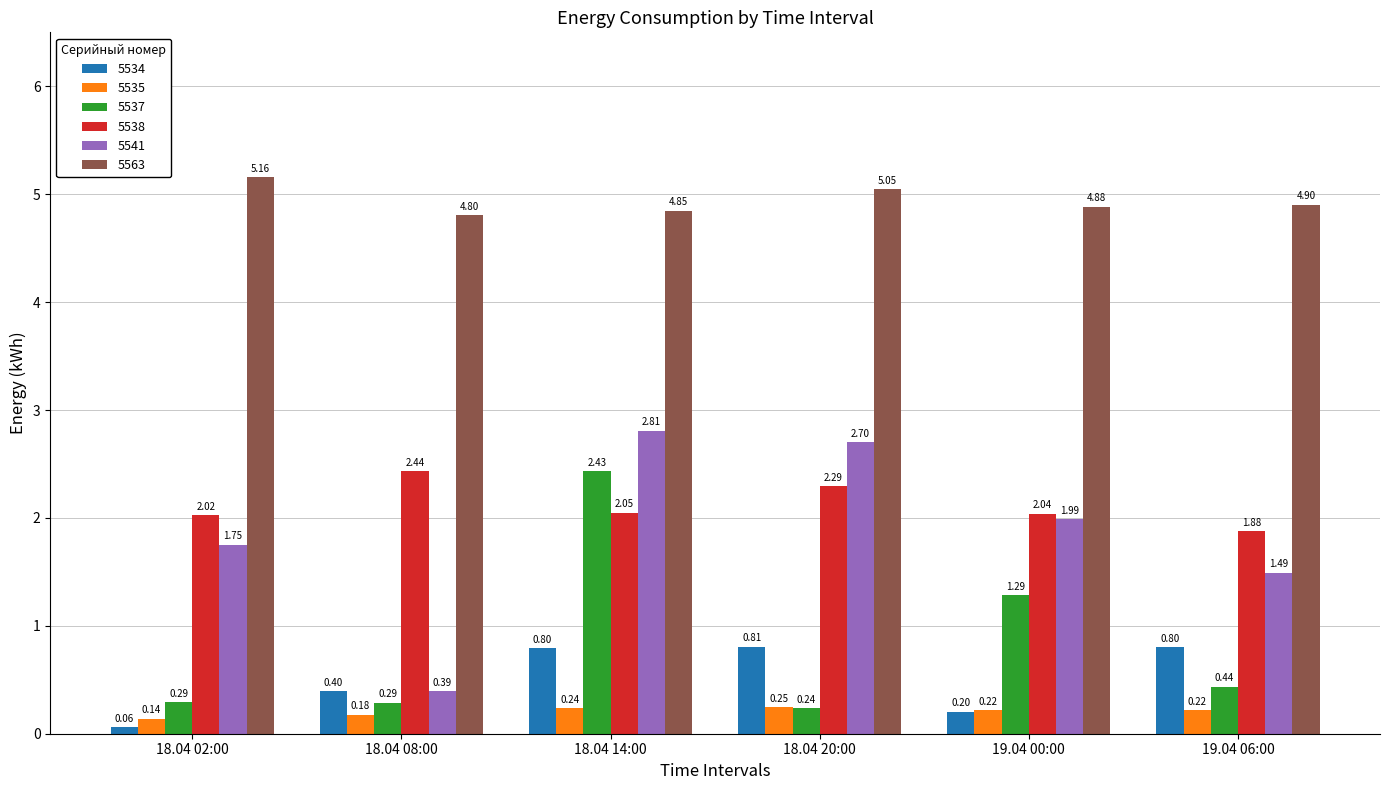

What is the spread (max minus min) of values at 19.04 06:00?

4.7